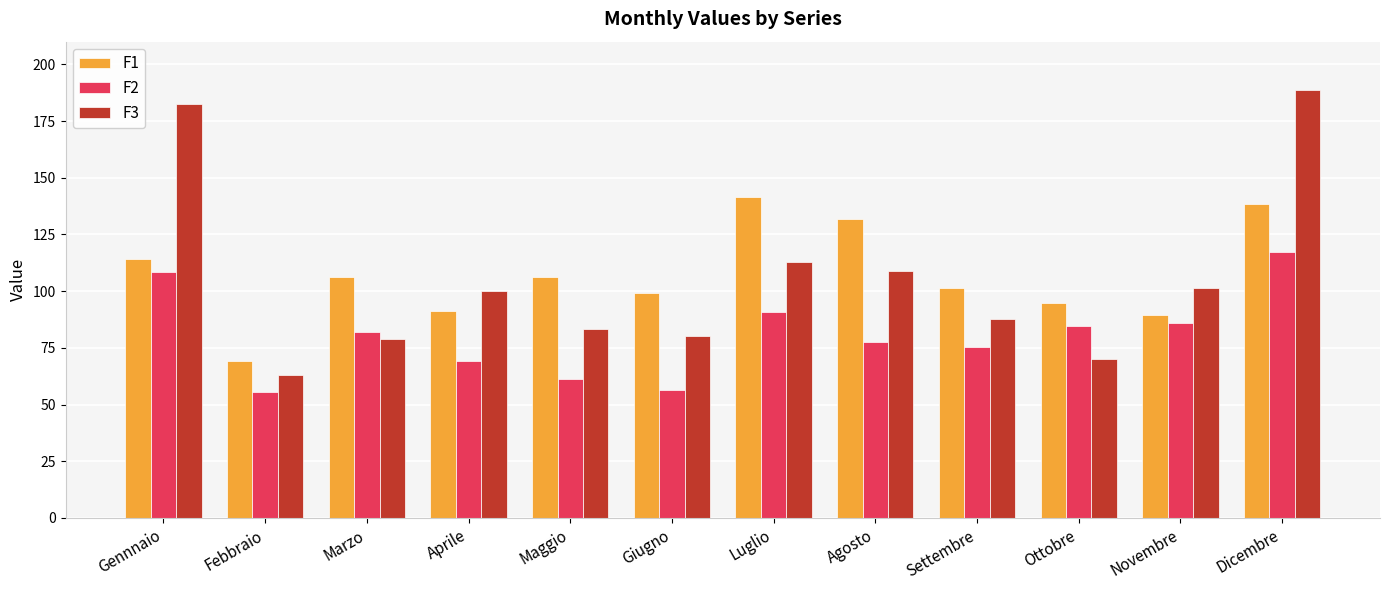

What is the sum of the F1 values at Febbraio and Marzo?

175.3